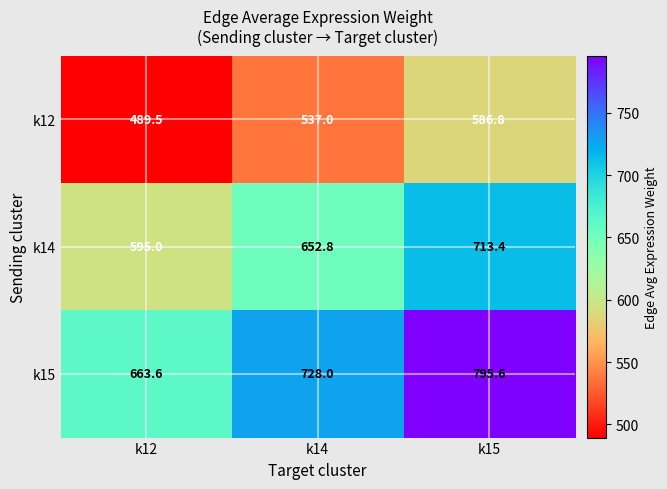

What is the greatest value displayed?

795.6